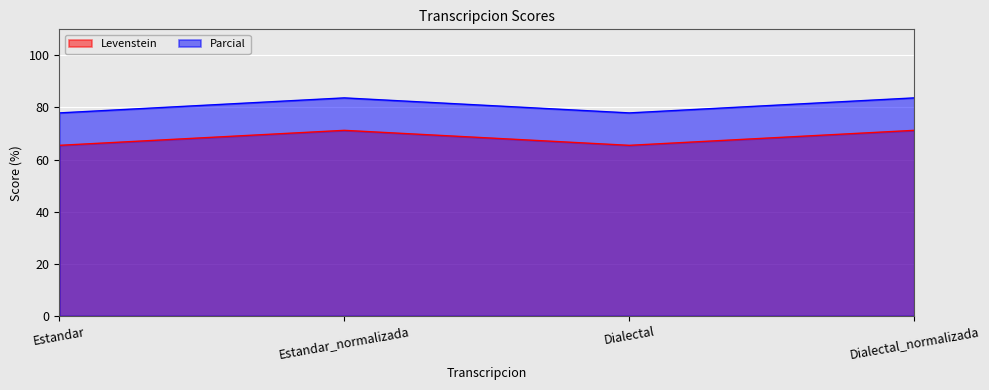

True or false: Parcial and Levenstein intersect in this chart.

False